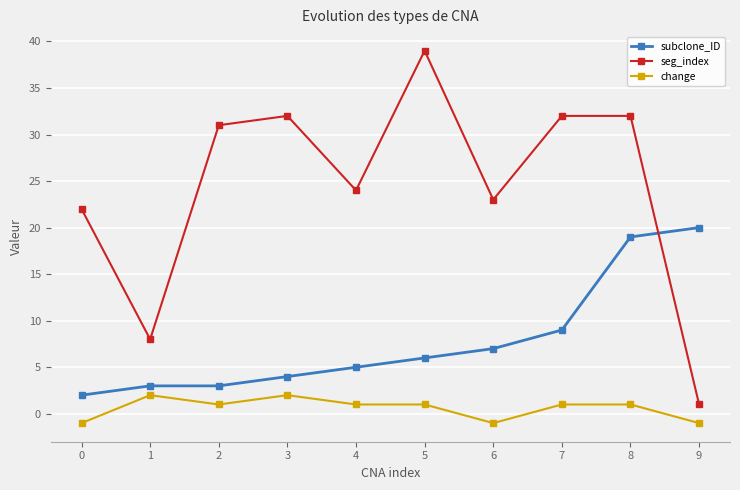

List the series in order of their overall mean, highest first.

seg_index, subclone_ID, change